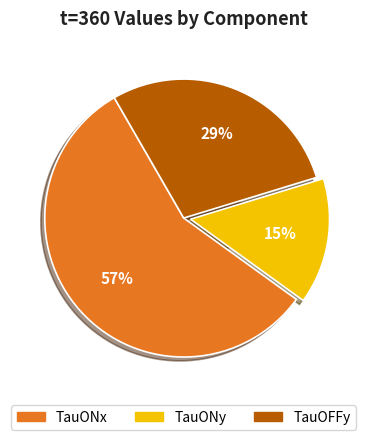

How many slices are in this pie chart?

3